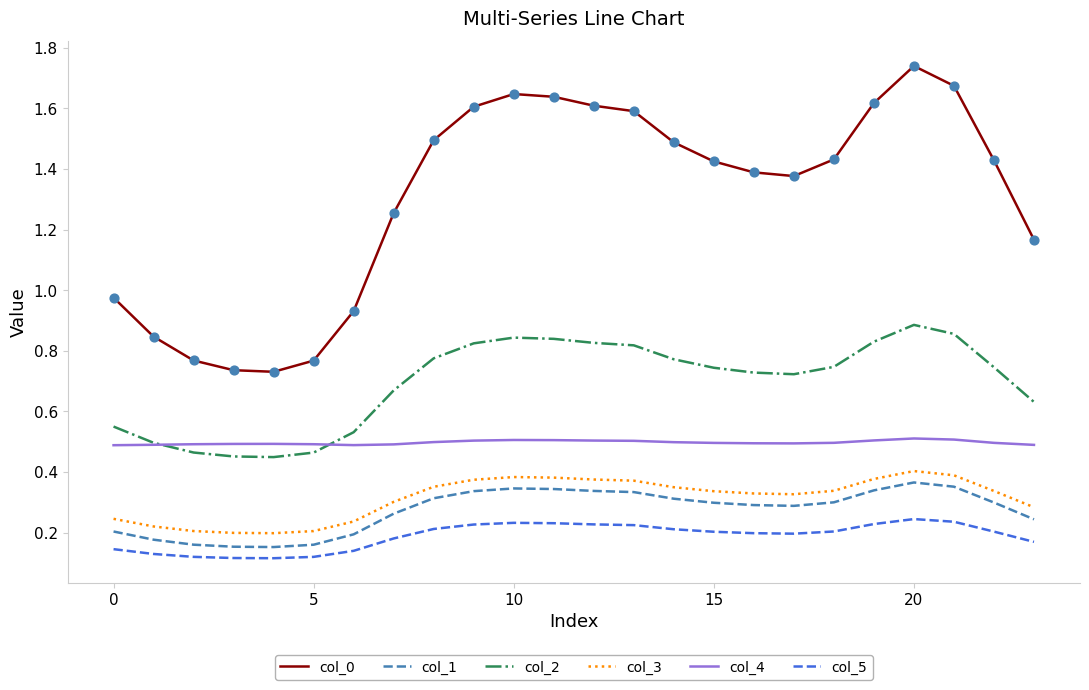

At how many categories does at least one series exceed 1?

17